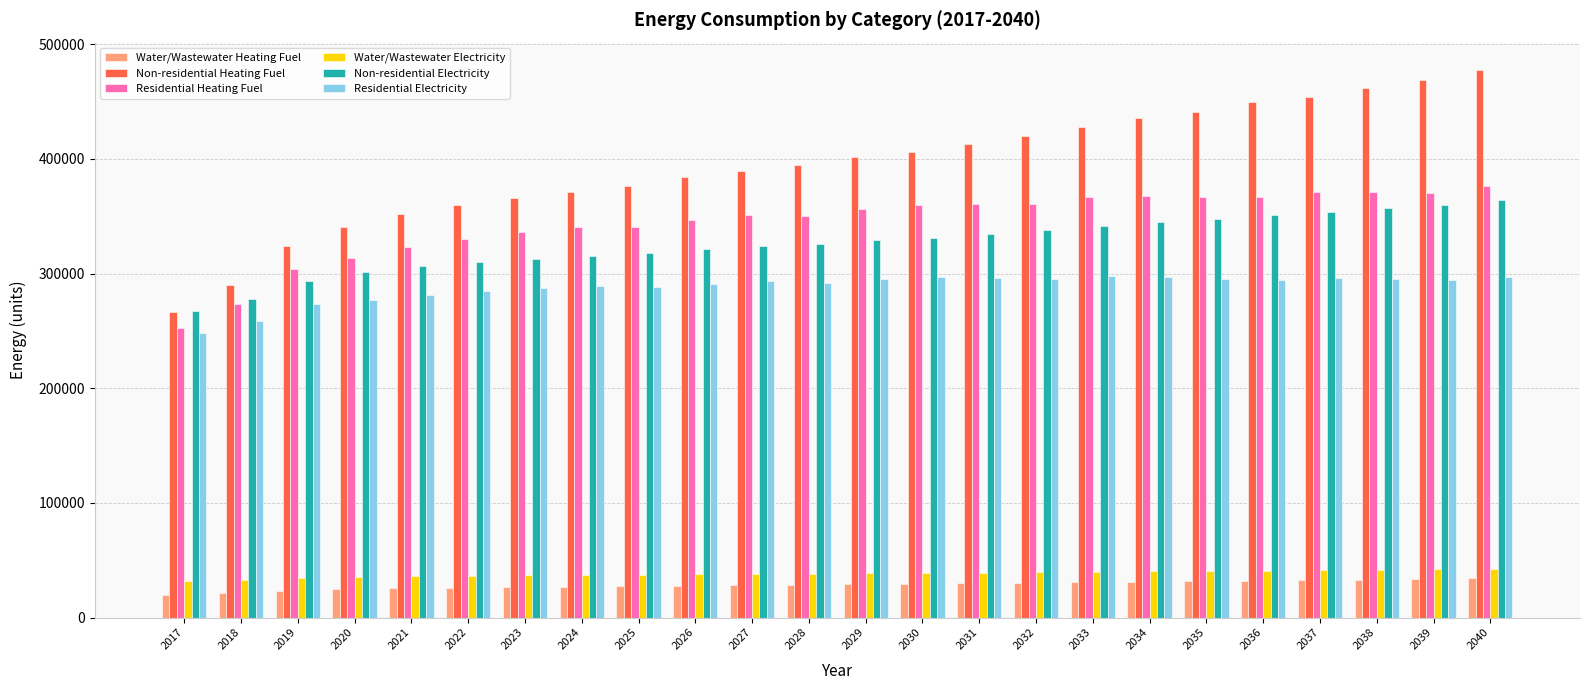

What is the highest value of the Water/Wastewater Electricity series?

42333.3